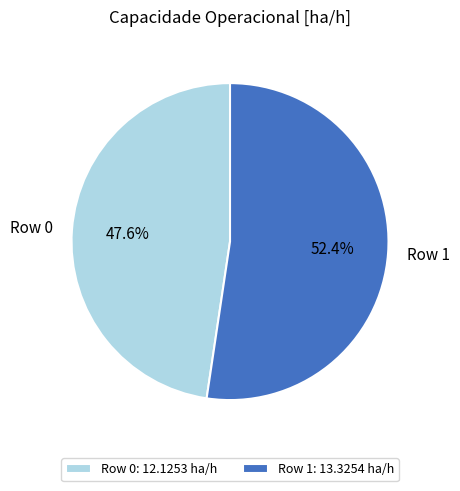

Count the number of slices in the pie.

2